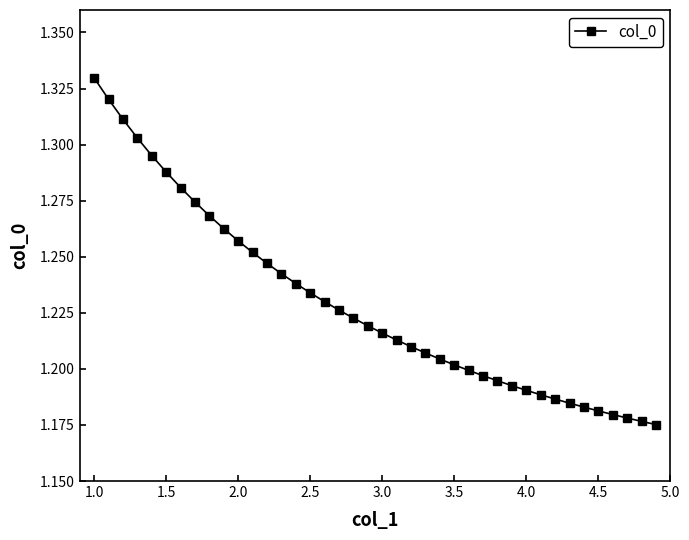

What is the sum of all values?

49.2